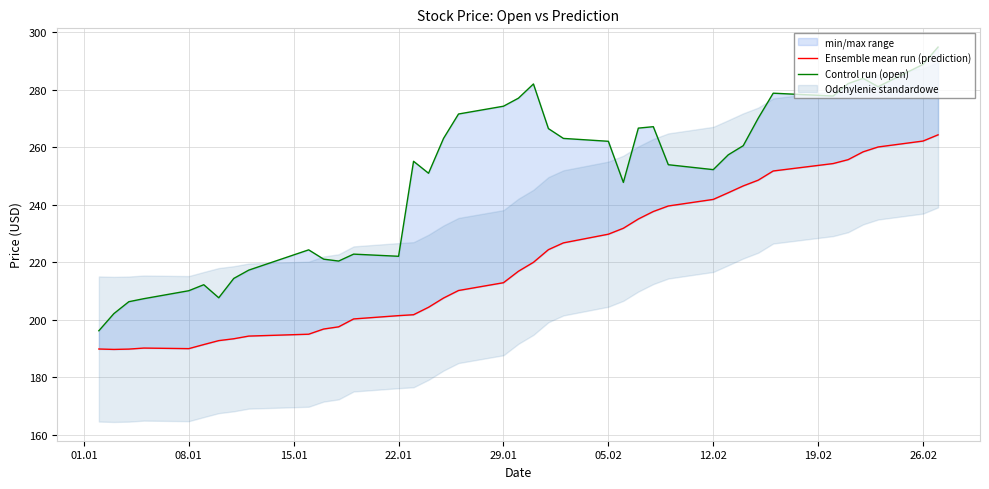

True or false: Control run (open) and Ensemble mean run (prediction) intersect in this chart.

False